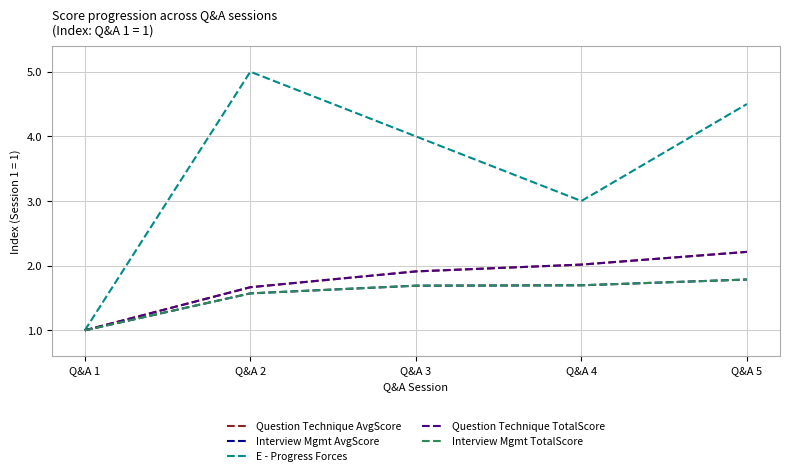

Rank the series by their maximum value, from highest to lowest.

E - Progress Forces, Question Technique AvgScore, Question Technique TotalScore, Interview Mgmt TotalScore, Interview Mgmt AvgScore